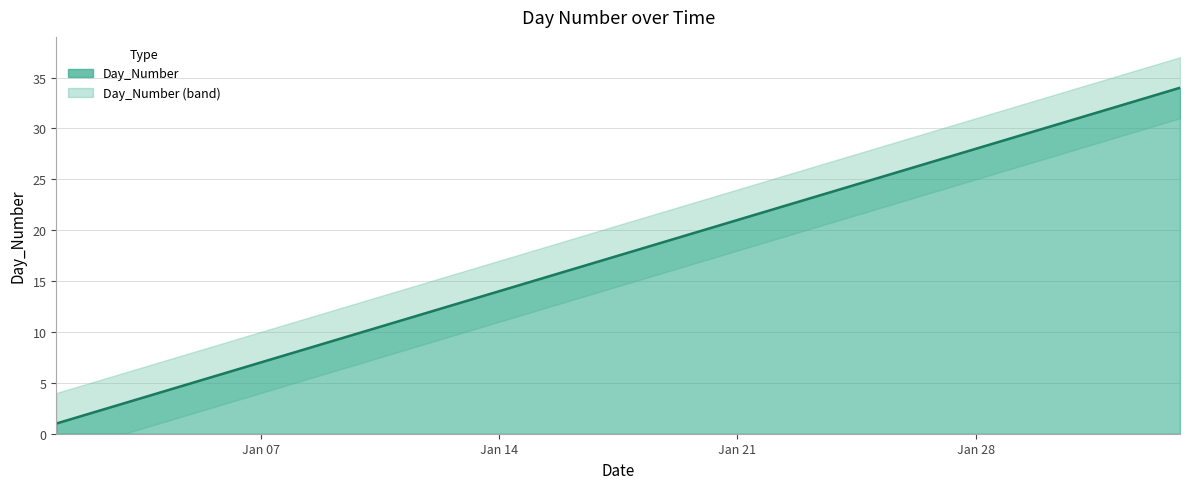

What is the sum of all values?

595